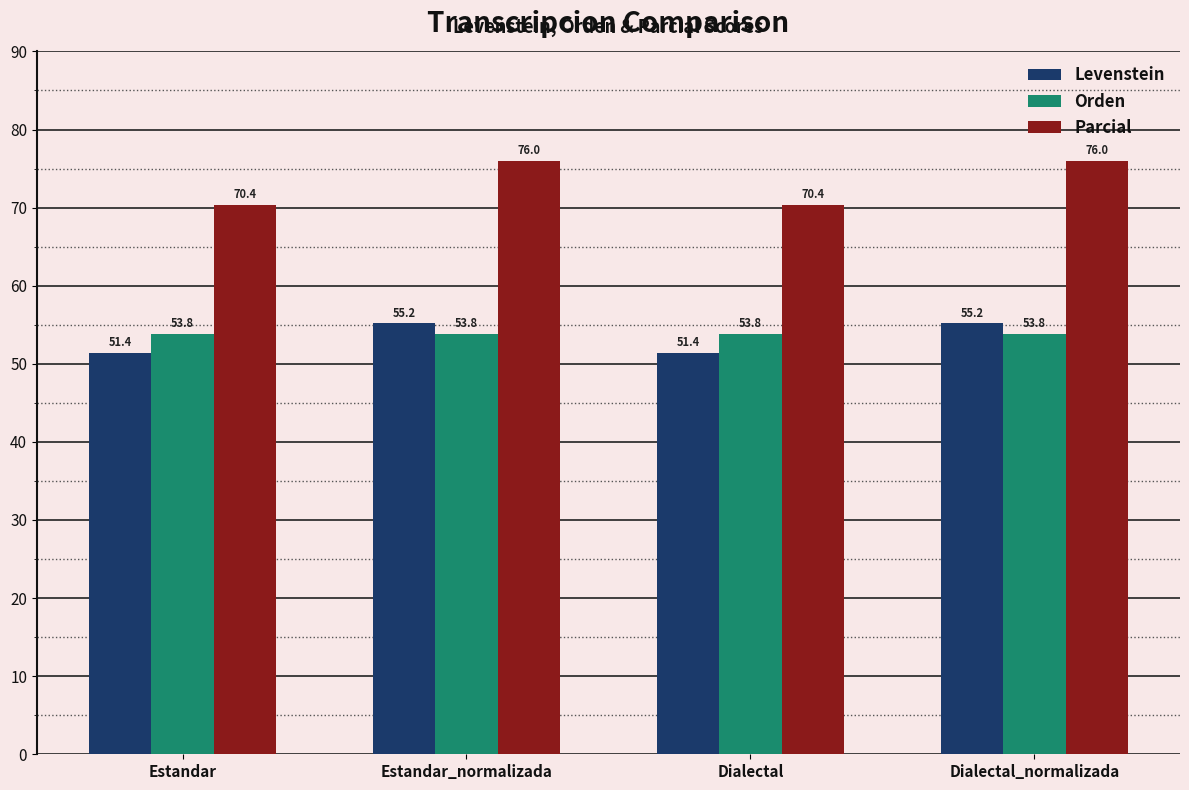

How many bars are there in each group?

3